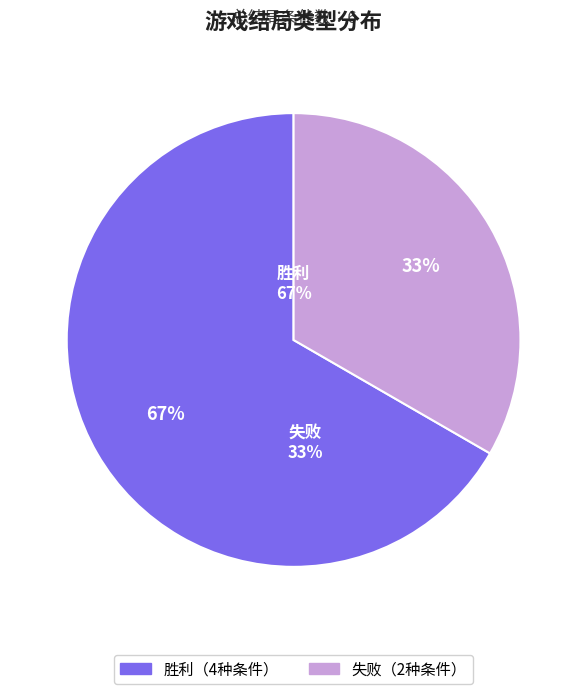

Between 胜利 and 失败, which is larger?

胜利